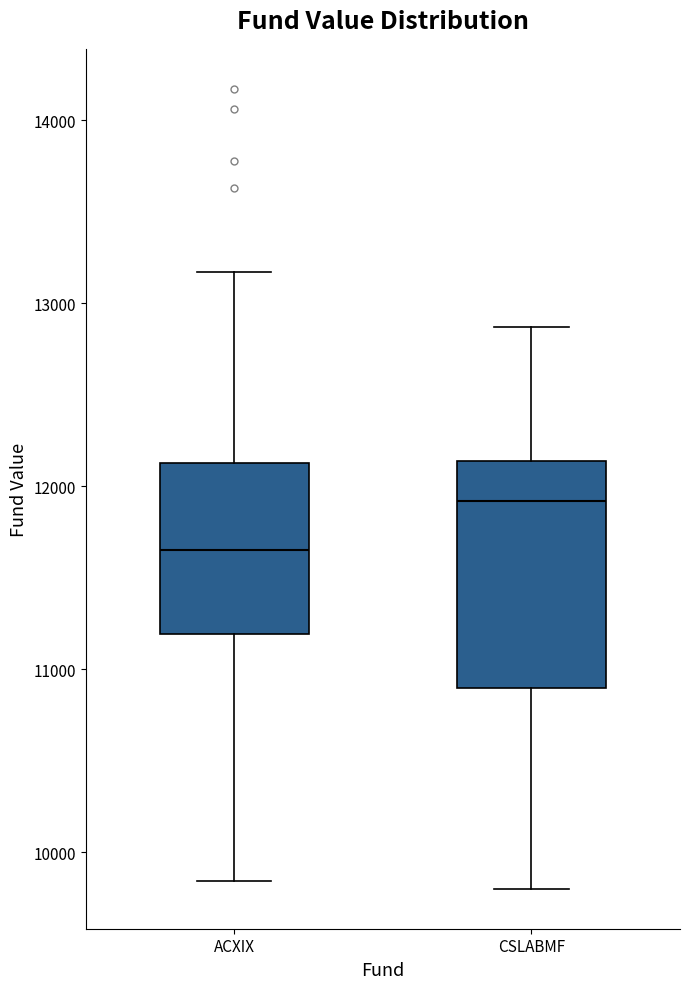

Where does the lower whisker of the box for ACXIX end on the y-axis? The values are not printed on the chart, so give them approximately, as read against the axis.

9800